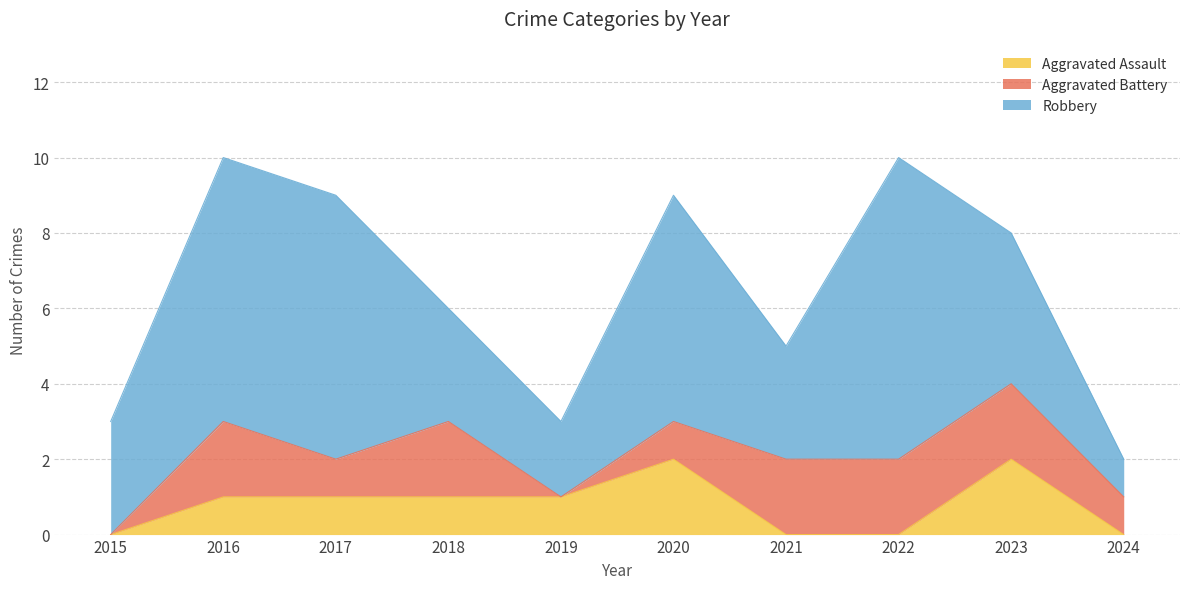

True or false: Robbery and Aggravated Battery cross at least once.

False